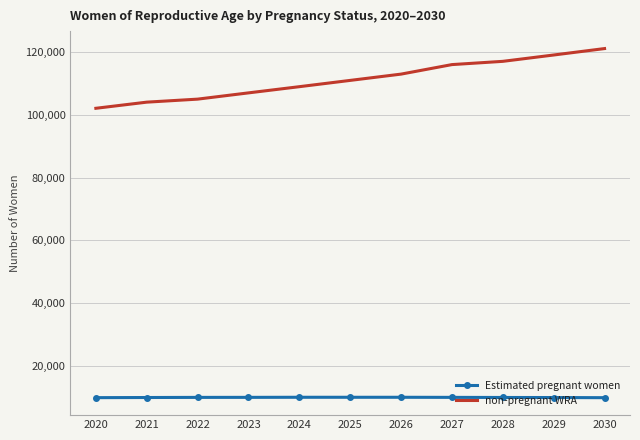

What is the spread (max minus min) of values at 2026?

102849.7